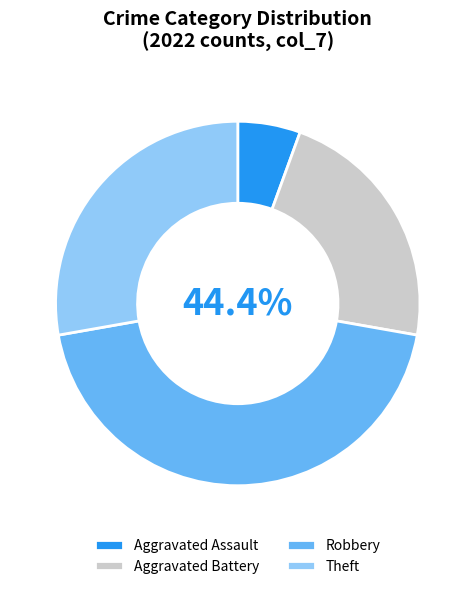

Which has a higher value, Aggravated Battery or Robbery?

Robbery